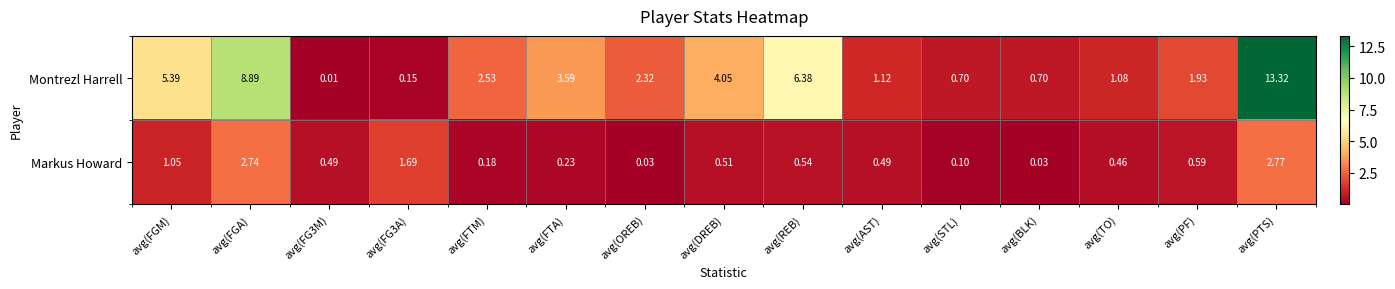

Which series has the widest spread of values?

Montrezl Harrell